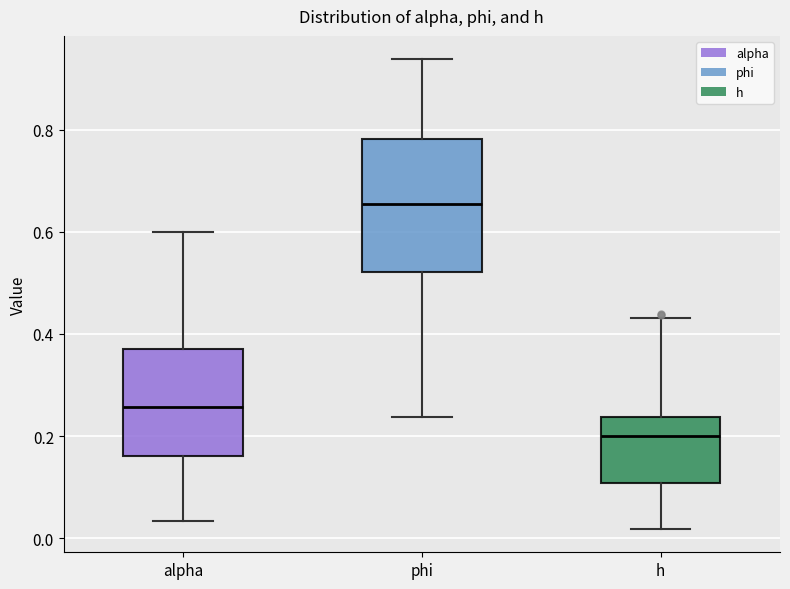

Where does the lower whisker of the box for phi end on the y-axis? The values are not printed on the chart, so give them approximately, as read against the axis.

0.24